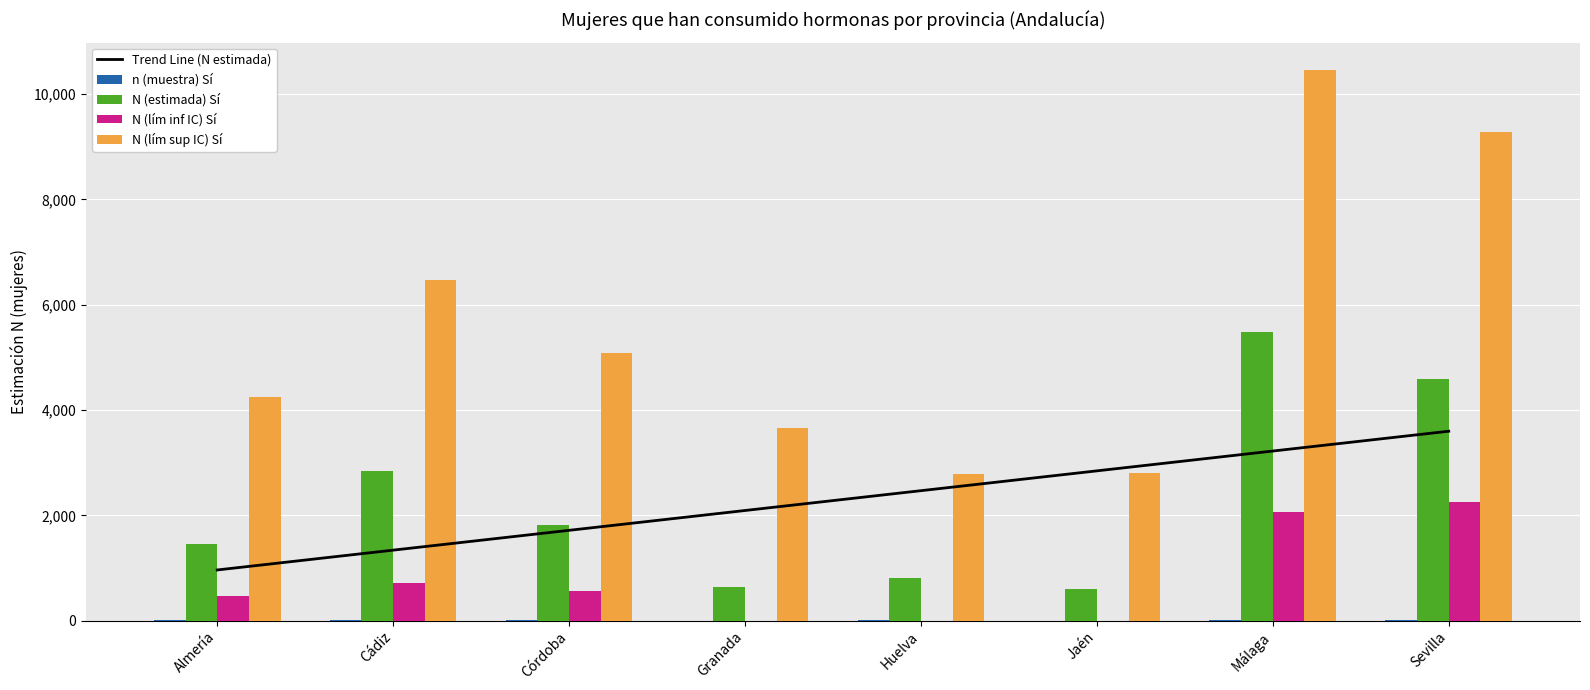

Read the Trend Line (N estimada) value at Sevilla.

3597.2